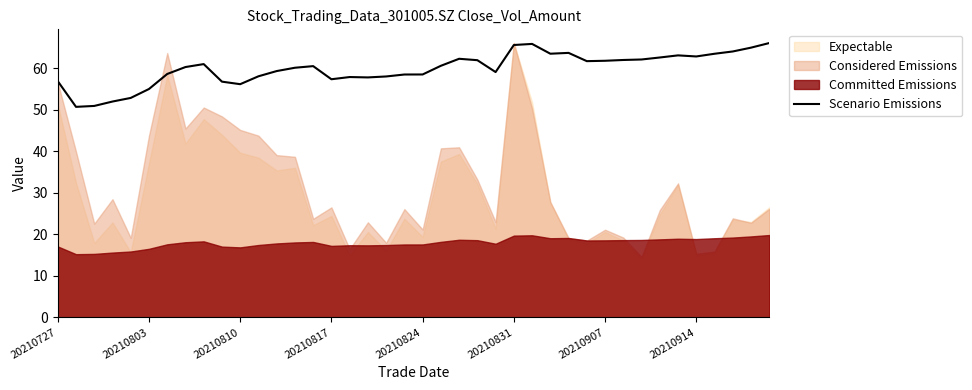

What is the maximum value for Scenario Emissions?

66.1